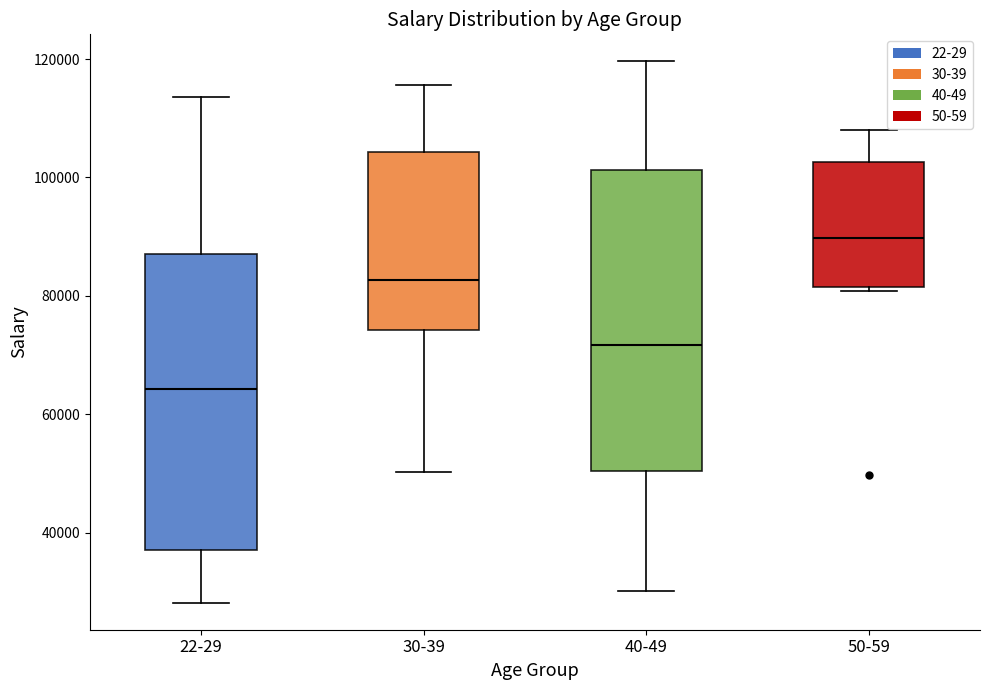

Where does the upper whisker of the box for 30-39 end on the y-axis? The values are not printed on the chart, so give them approximately, as read against the axis.

116000